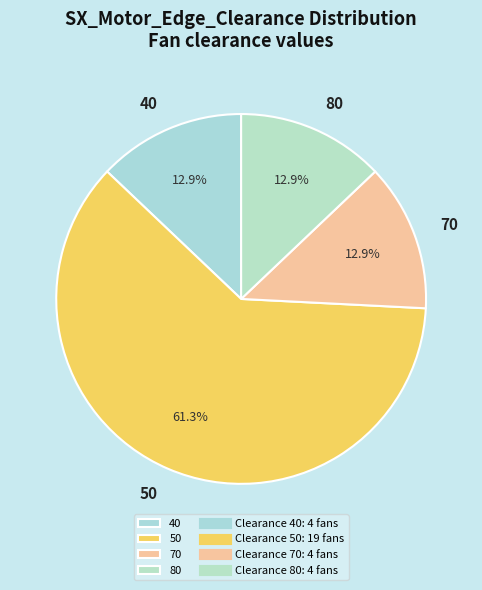

To the nearest percent, what is the average slice percentage?

25%